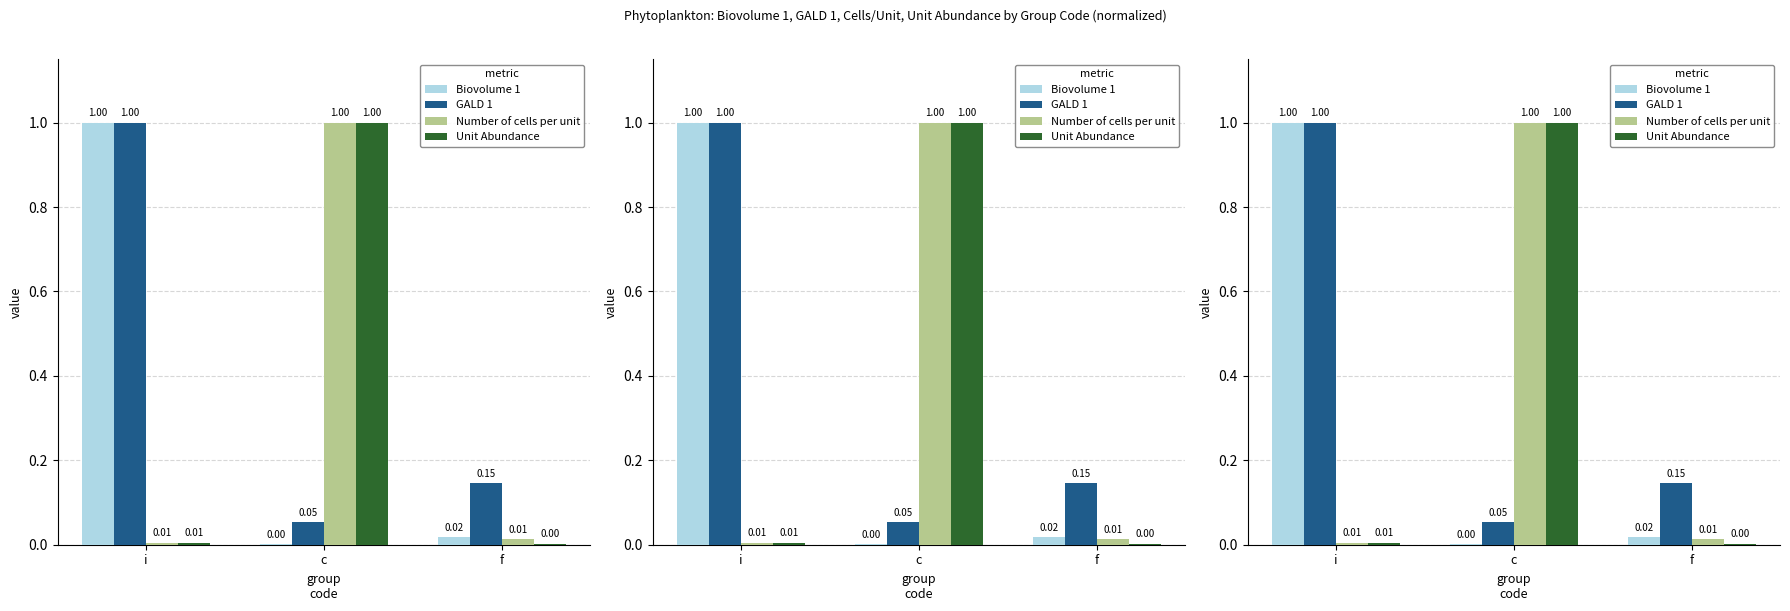

Rank the series at c from lowest to highest value.

Biovolume 1, GALD 1, Number of cells per unit, Unit Abundance